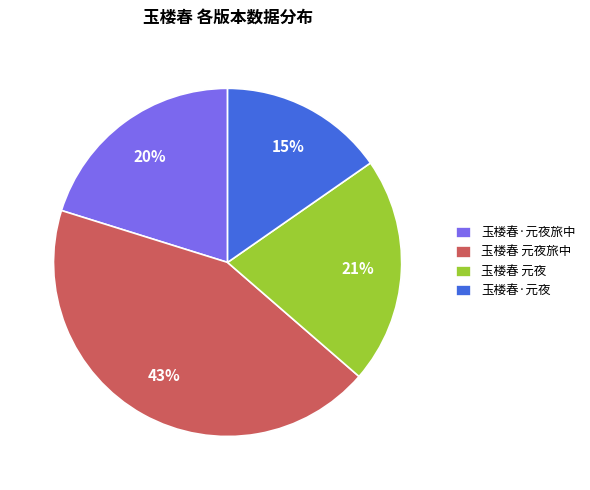

Is there a majority slice in this chart?

No